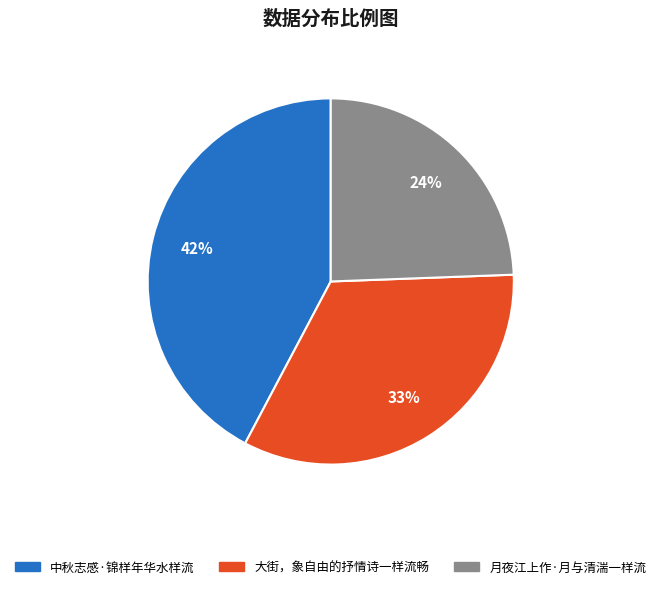

Approximately how many times larger is the value at 中秋志感·锦样年华水样流 compared to 大街，象自由的抒情诗一样流畅?

1.3